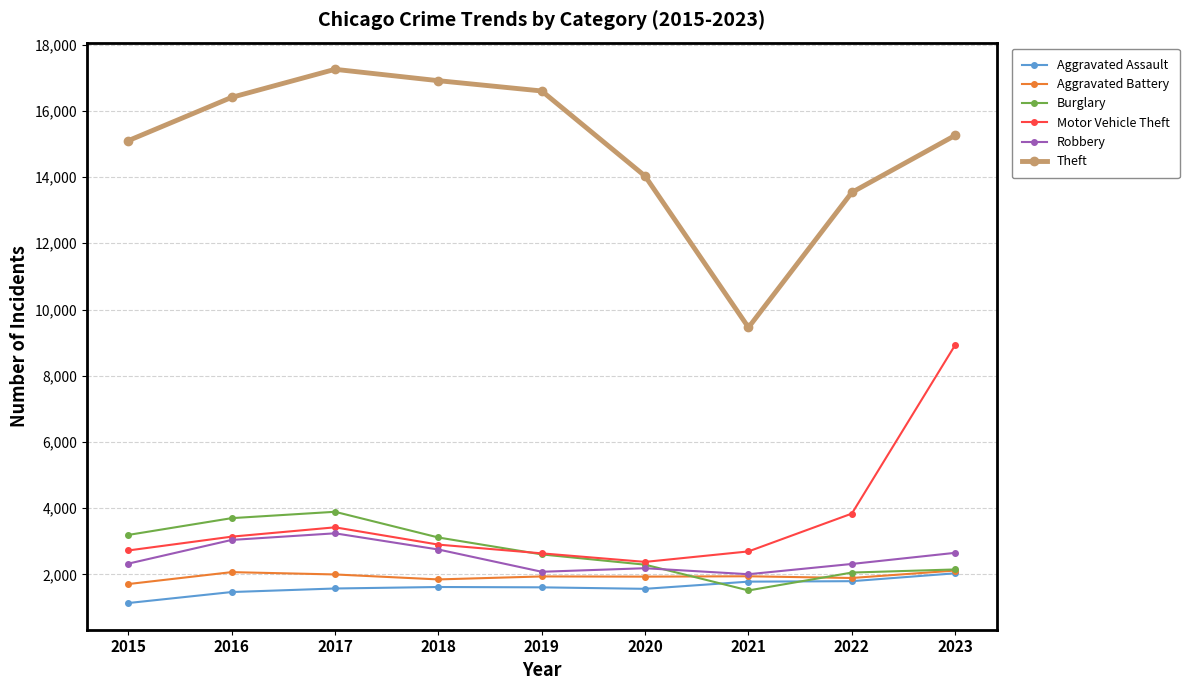

Which series has the largest total across all categories?

Theft